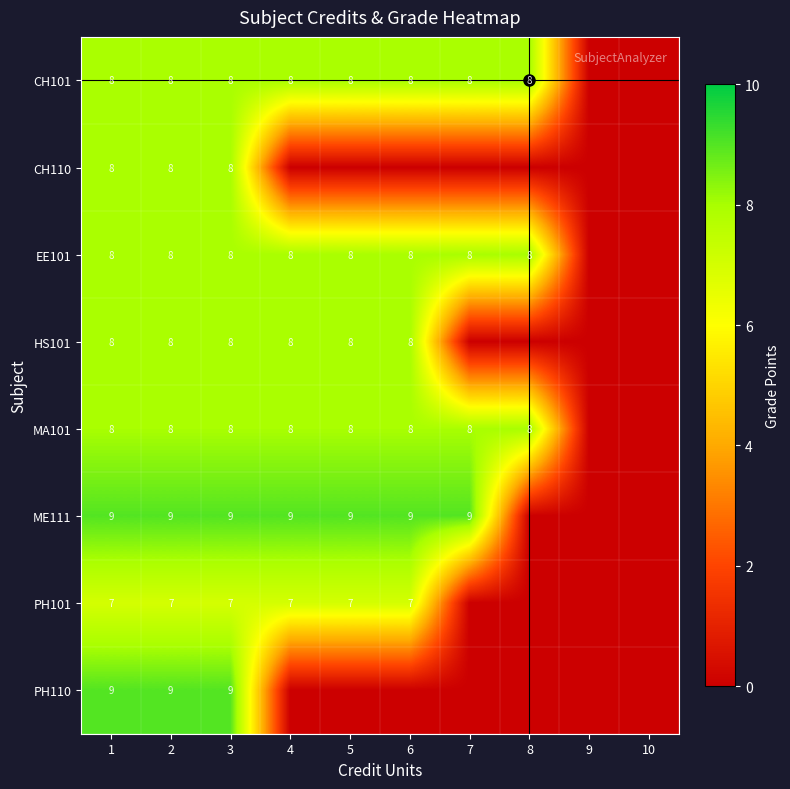

True or false: HS101 has a value of 2 at 3.

False